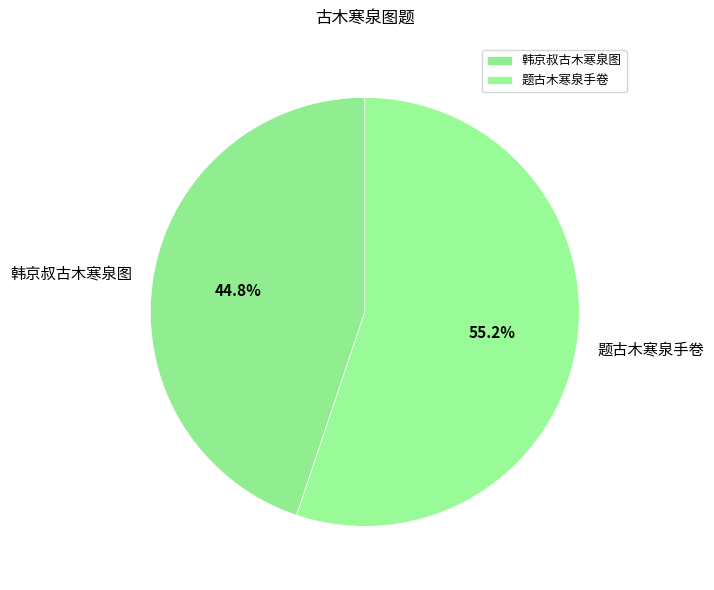

To the nearest percent, what is the combined percentage of 题古木寒泉手卷 and 韩京叔古木寒泉图?

100%